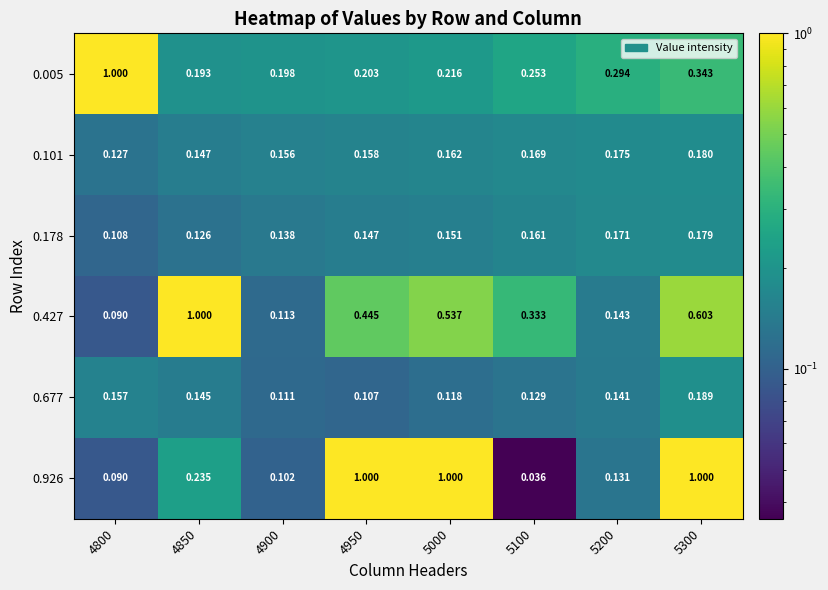

How many series are shown in this chart?

6